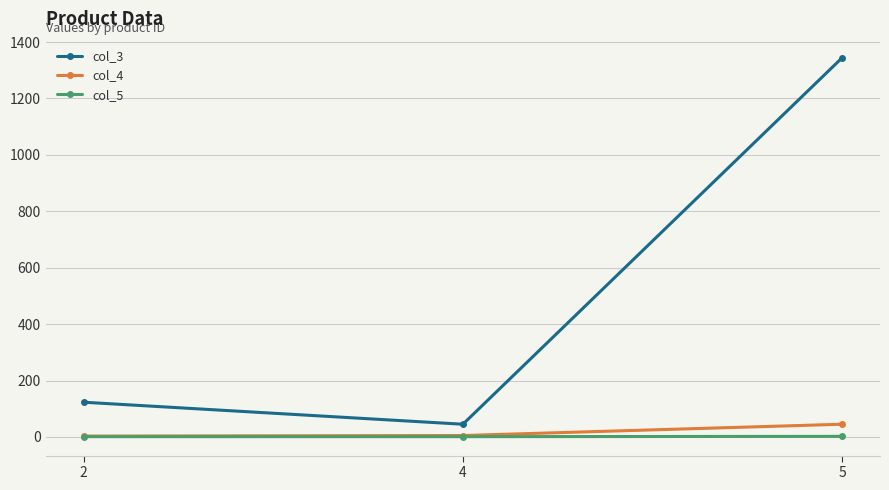

What is the sum of the col_5 values at 4 and 5?

3